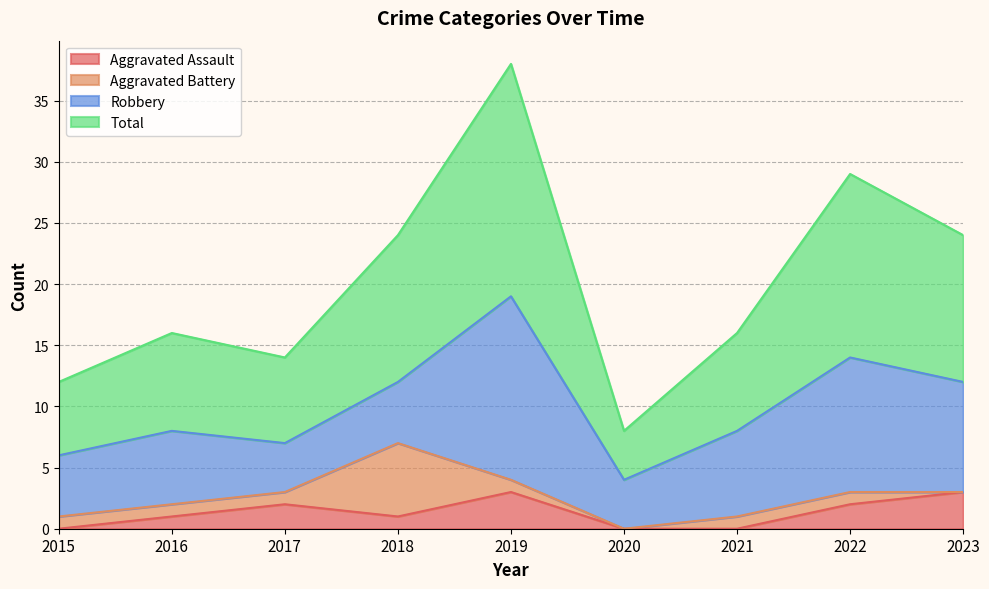

Where is the first local maximum for Total?

2016